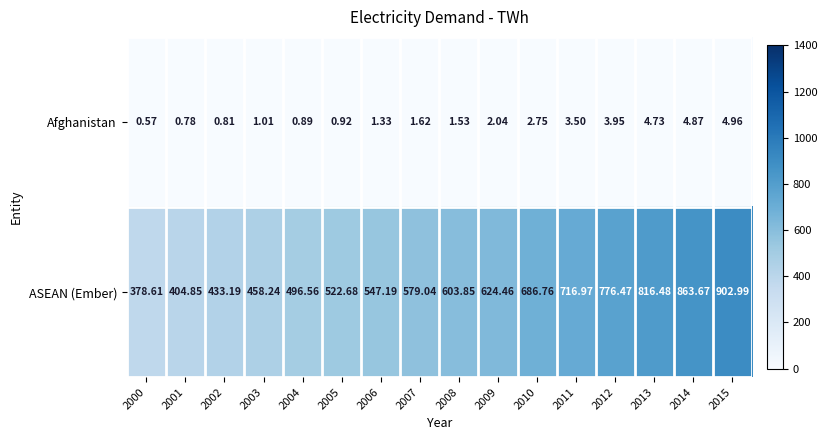

Which series has the widest spread of values?

ASEAN (Ember)